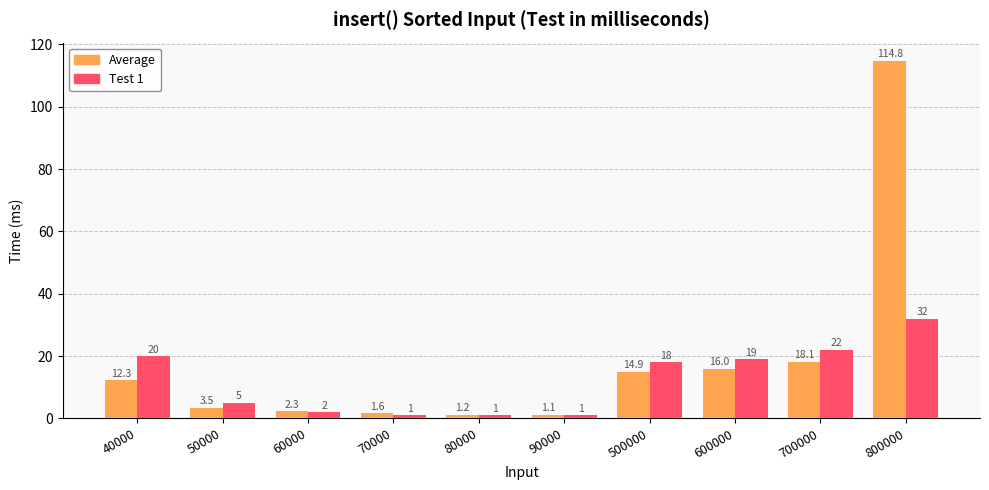

What is the lowest value of the Test 1 series?

1.0